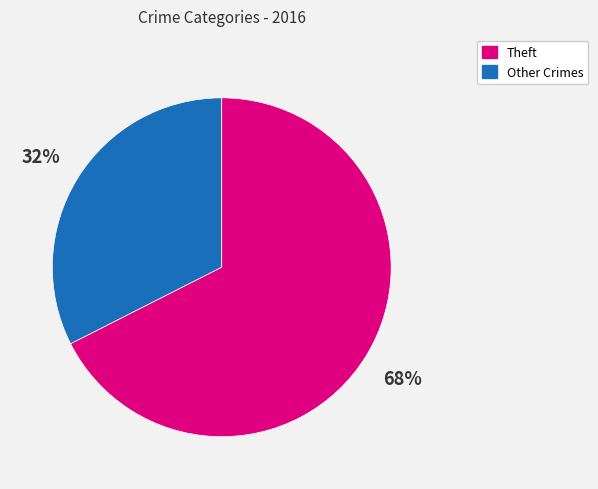

Is there any slice that represents more than half of the pie?

Yes